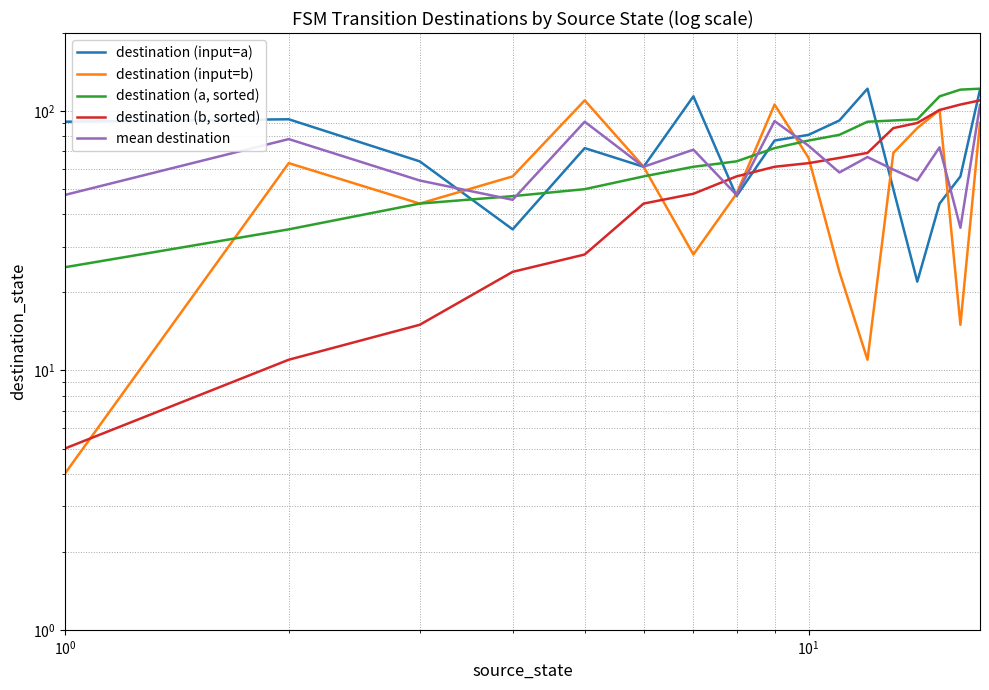

True or false: destination (input=a) has more than 2 points higher than both neighbors.

True